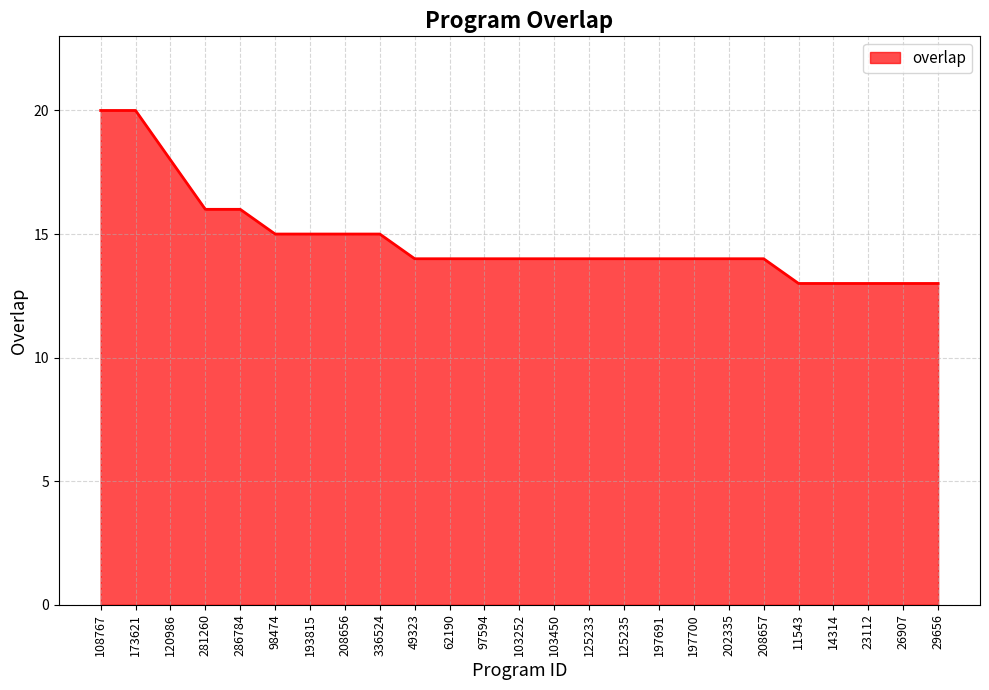

What is the sum of all values?

369